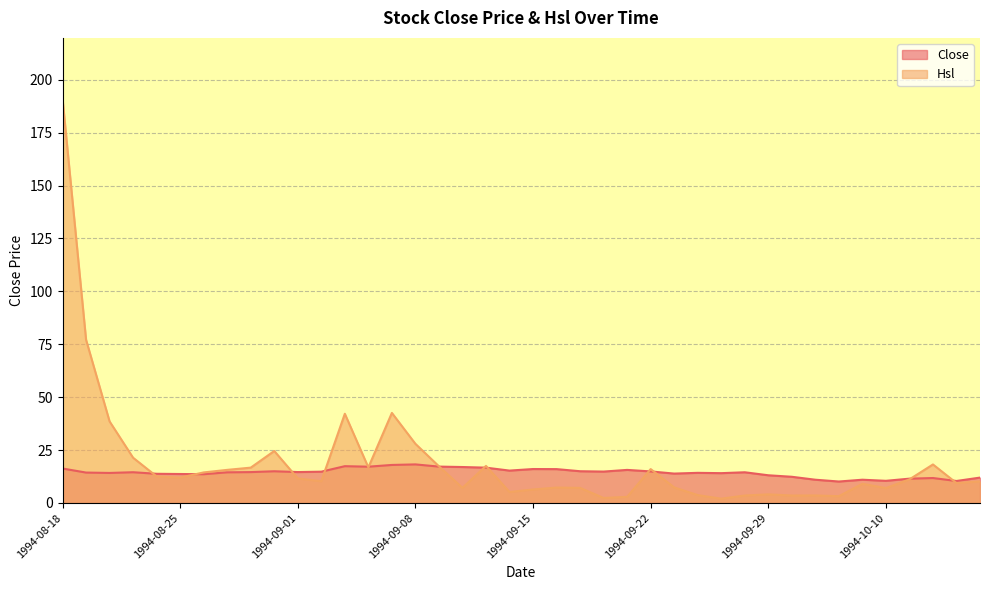

What is the value of the Close point at the 22nd from the left?

16.0